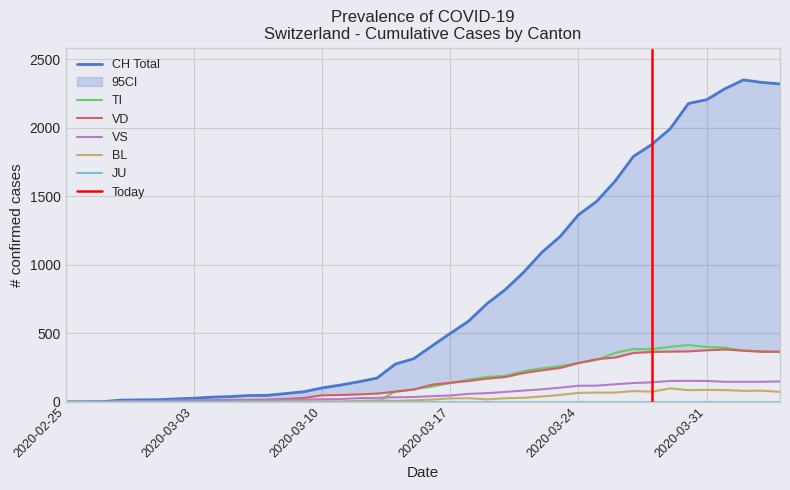

True or false: CH and VD intersect in this chart.

False